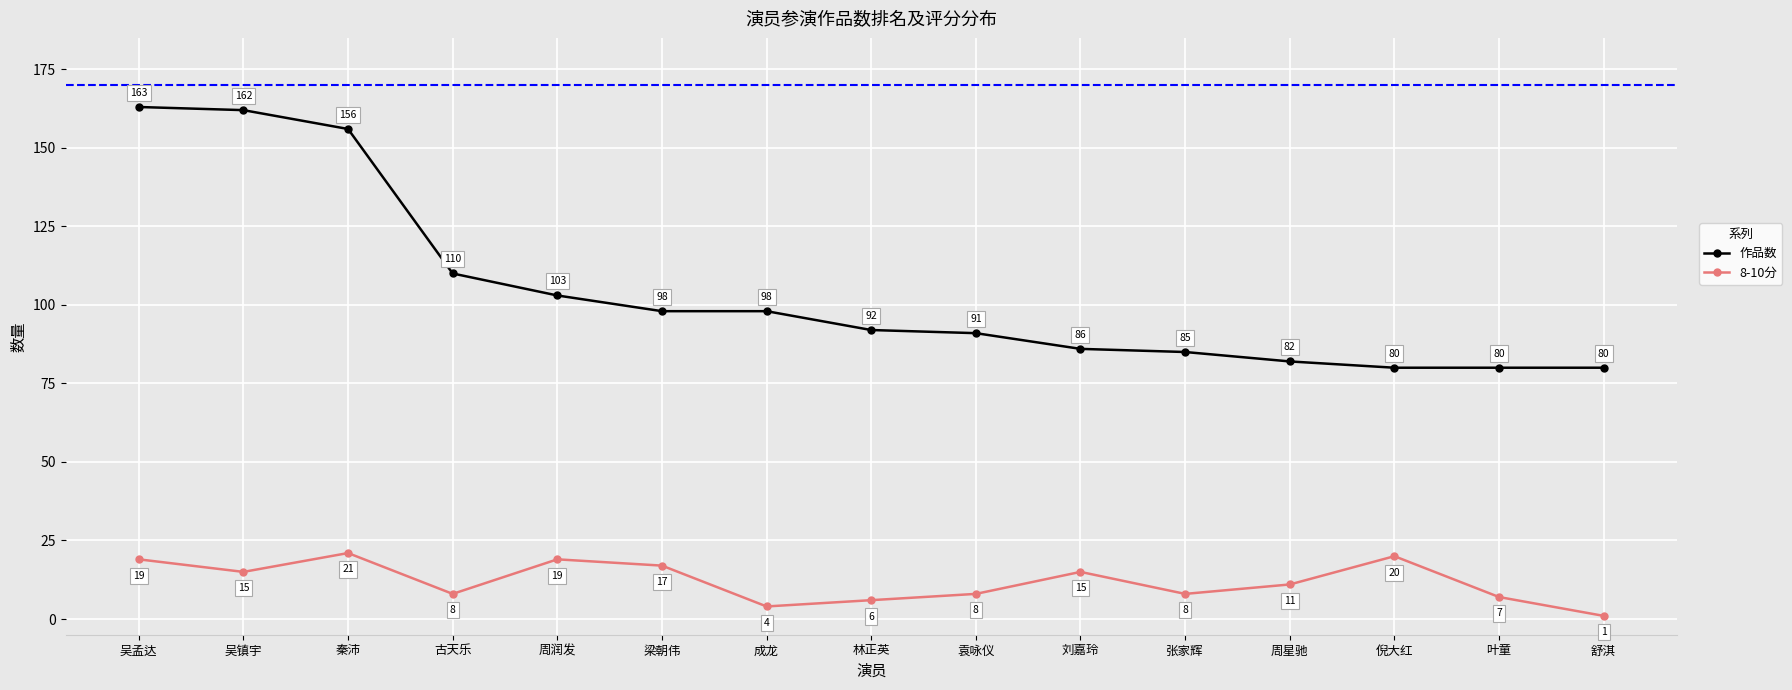

What position from the right is 秦沛?

13